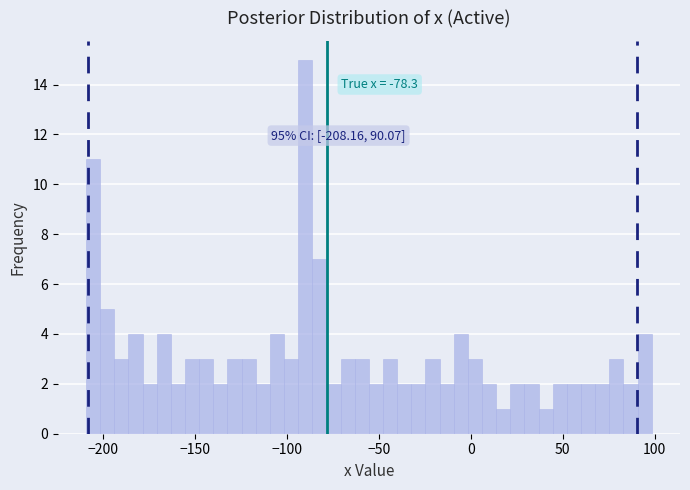

Read against the x-axis, roughly where is the centre of the tallest bar?

-90